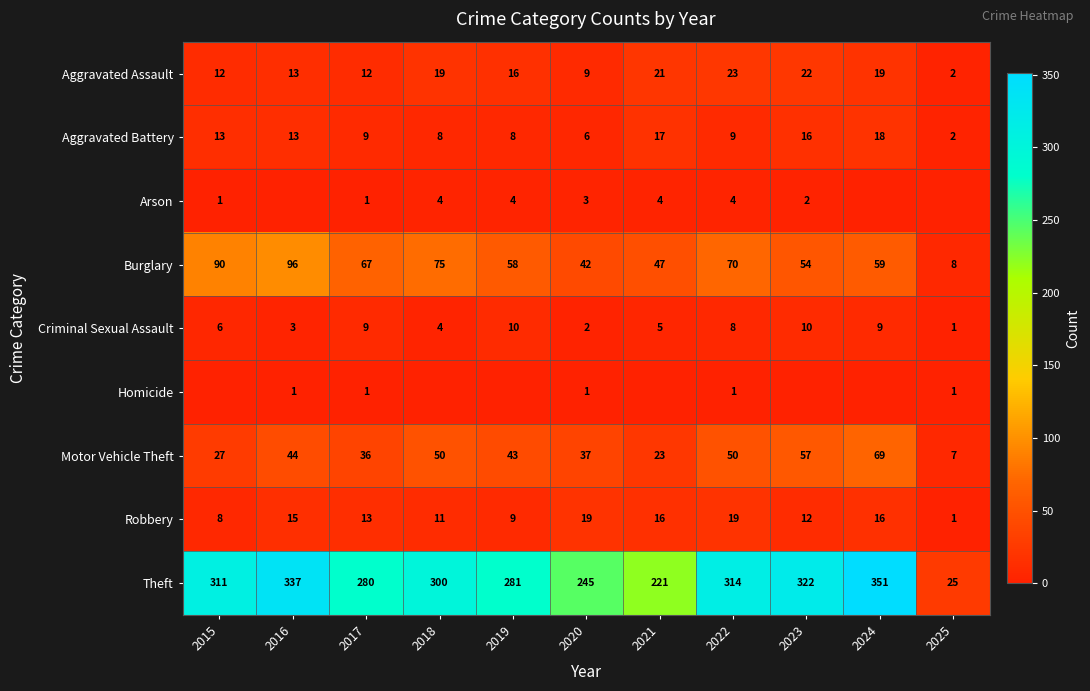

What is the difference between the Criminal Sexual Assault values at 2018 and 2021?

1